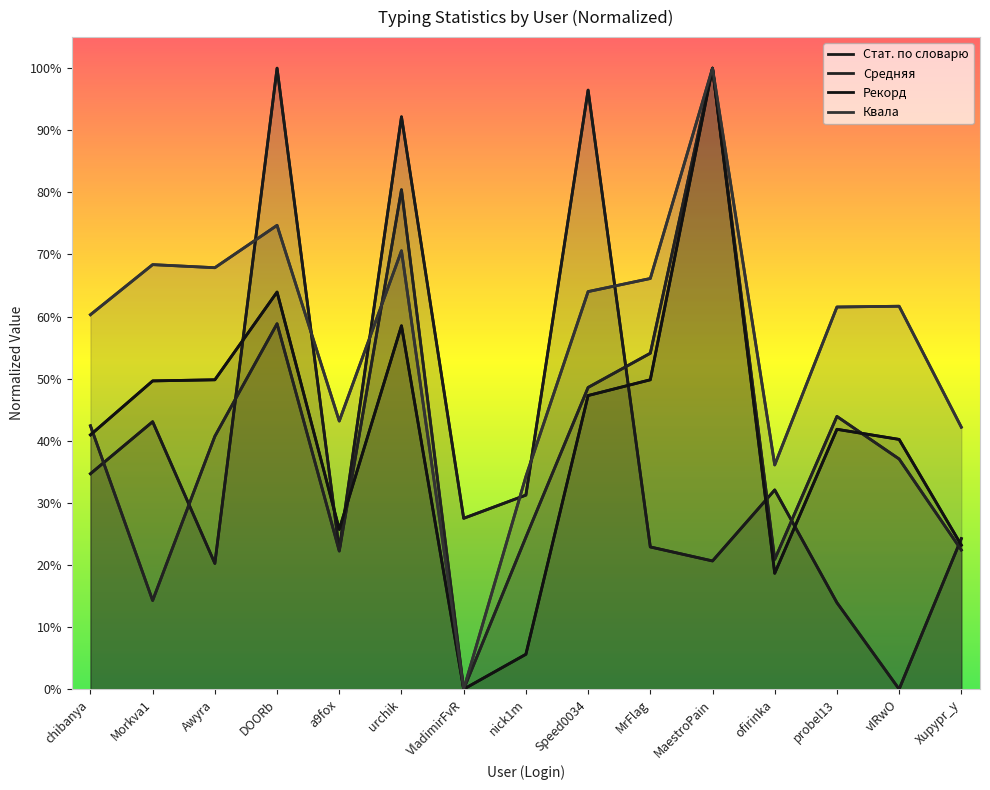

True or false: Средняя has more than 0 interior local peaks.

True